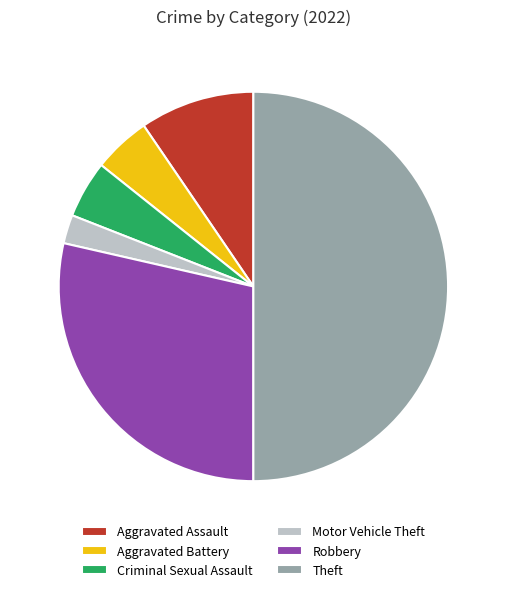

What is the largest slice in the pie chart?

Theft